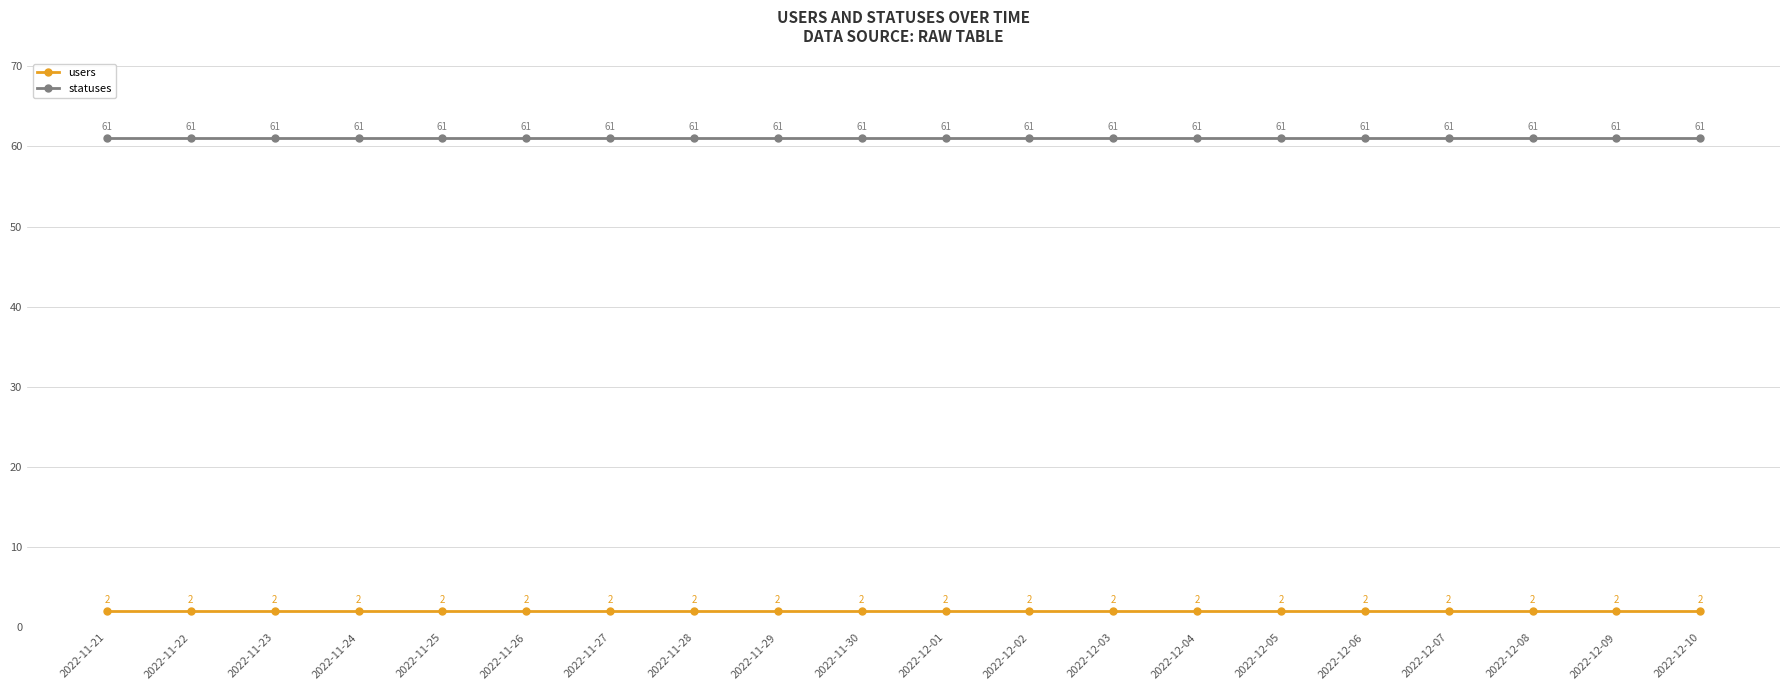

Reading left to right, list all the values displayed in this chart.

users: 2	2	2	2	2	2	2	2	2	2	2	2	2	2	2	2	2	2	2	2
statuses: 61	61	61	61	61	61	61	61	61	61	61	61	61	61	61	61	61	61	61	61